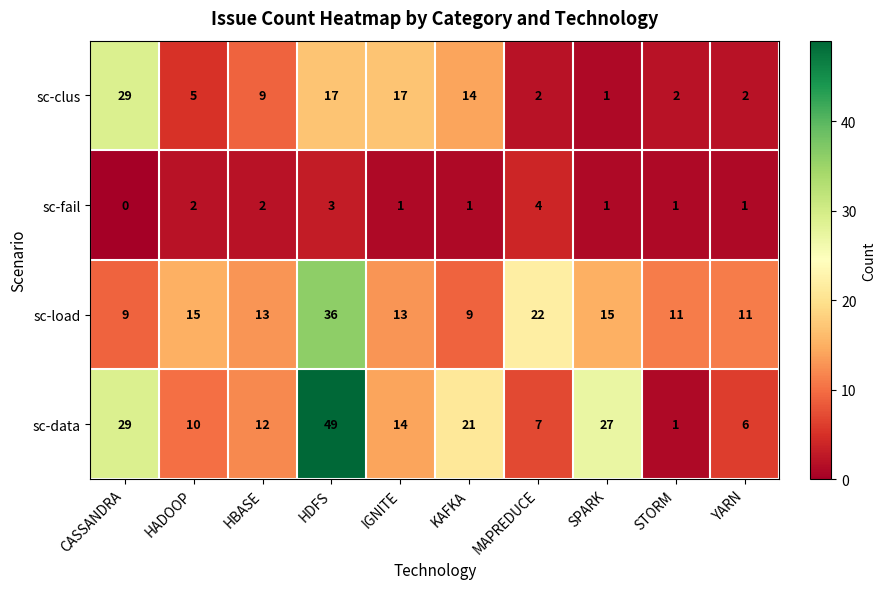

Which series changed the most between IGNITE and SPARK?

sc-clus